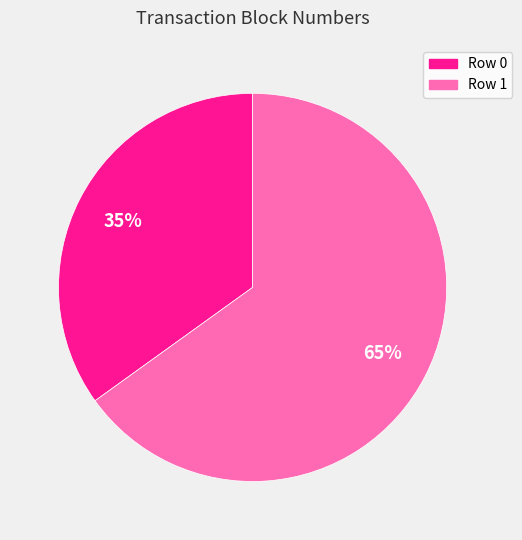

To the nearest percent, what is the difference between the largest and smallest slice percentages?

30%